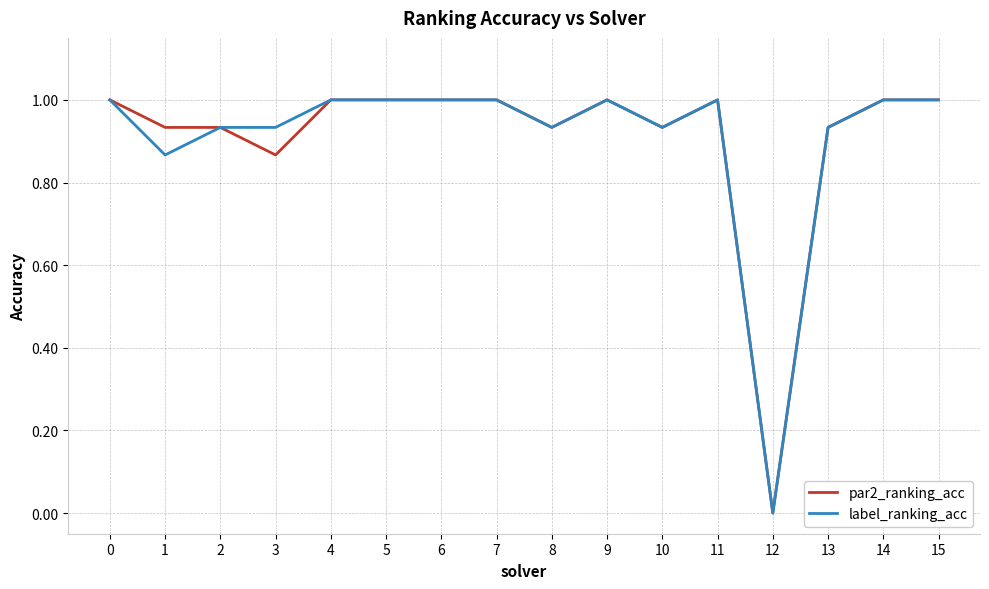

What is the total value across all series at 11?

2.0